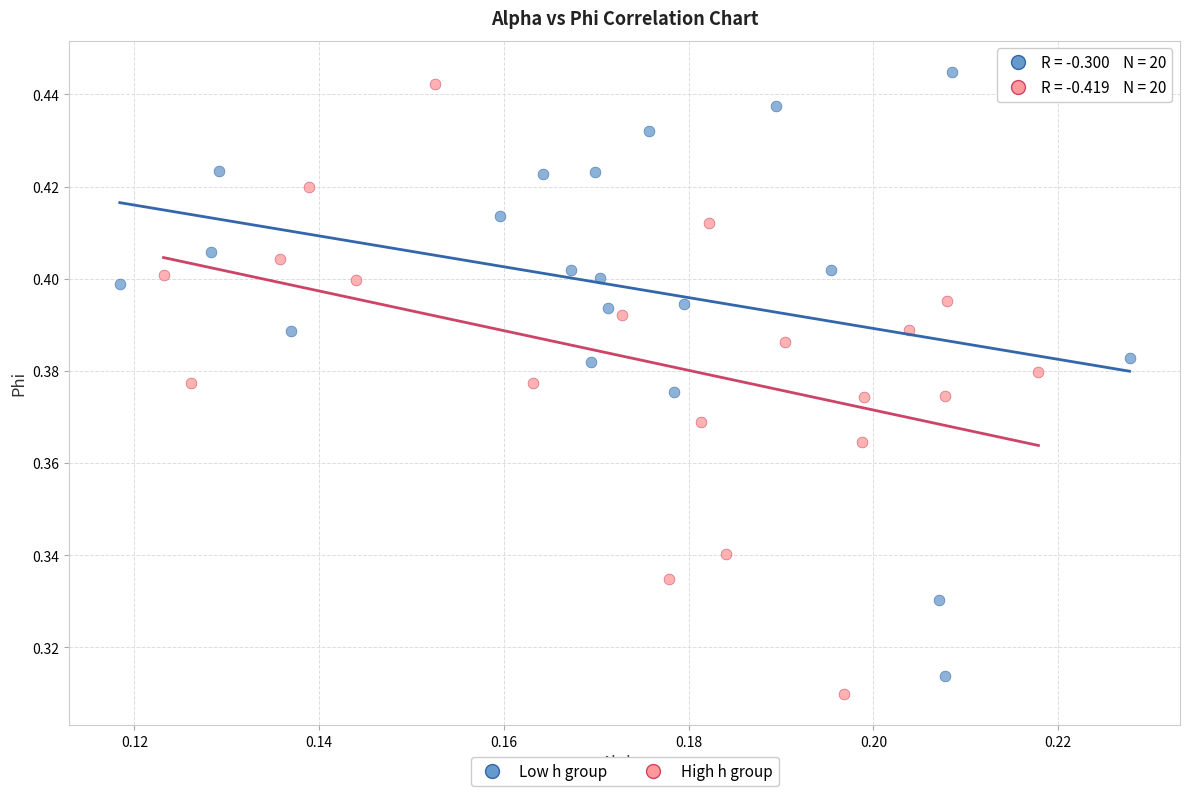

Which series contains the lowest Y value?

High h group